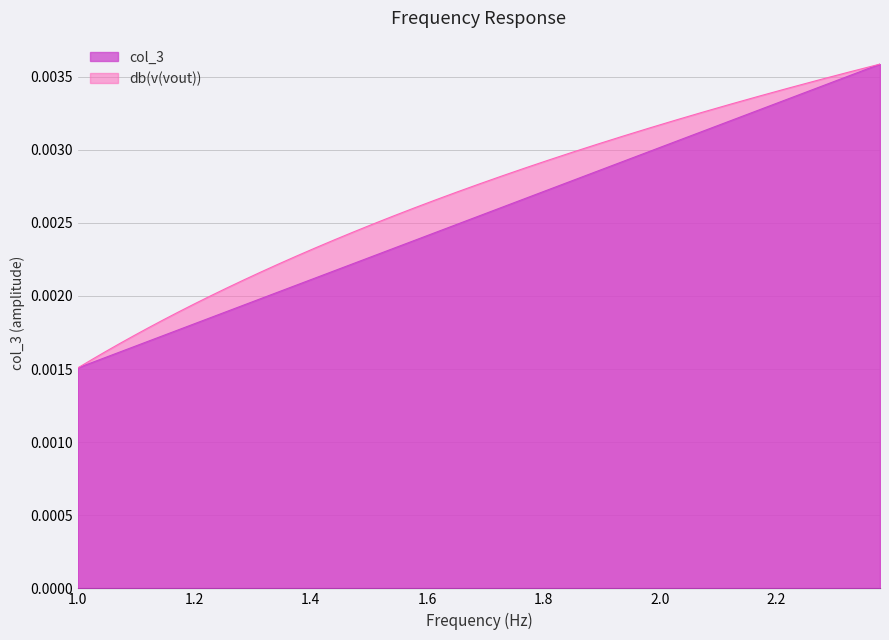

Rank the series by their maximum value, from lowest to highest.

col_3, db_vout